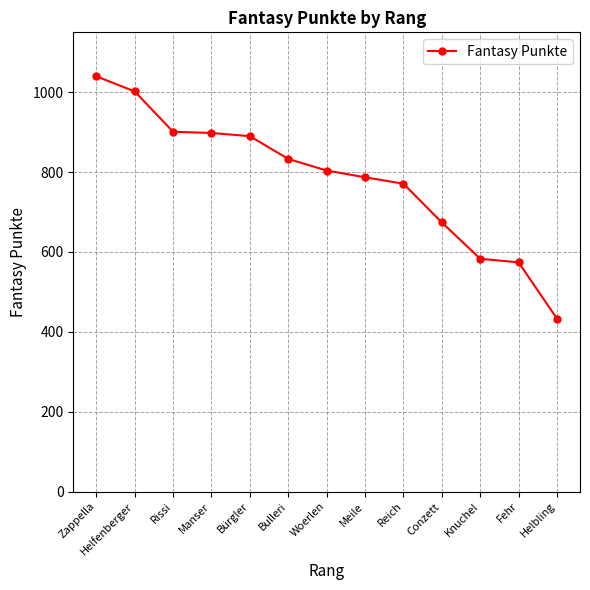

The value at Knuchel is 263. True or false?

False